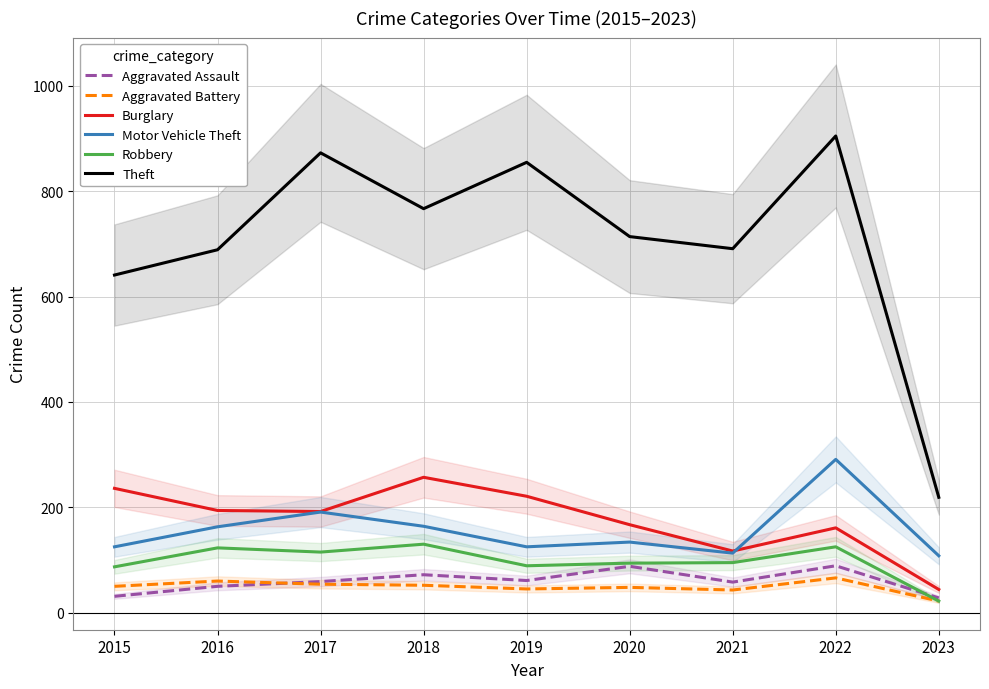

How many values in the Motor Vehicle Theft series are below 134?

4